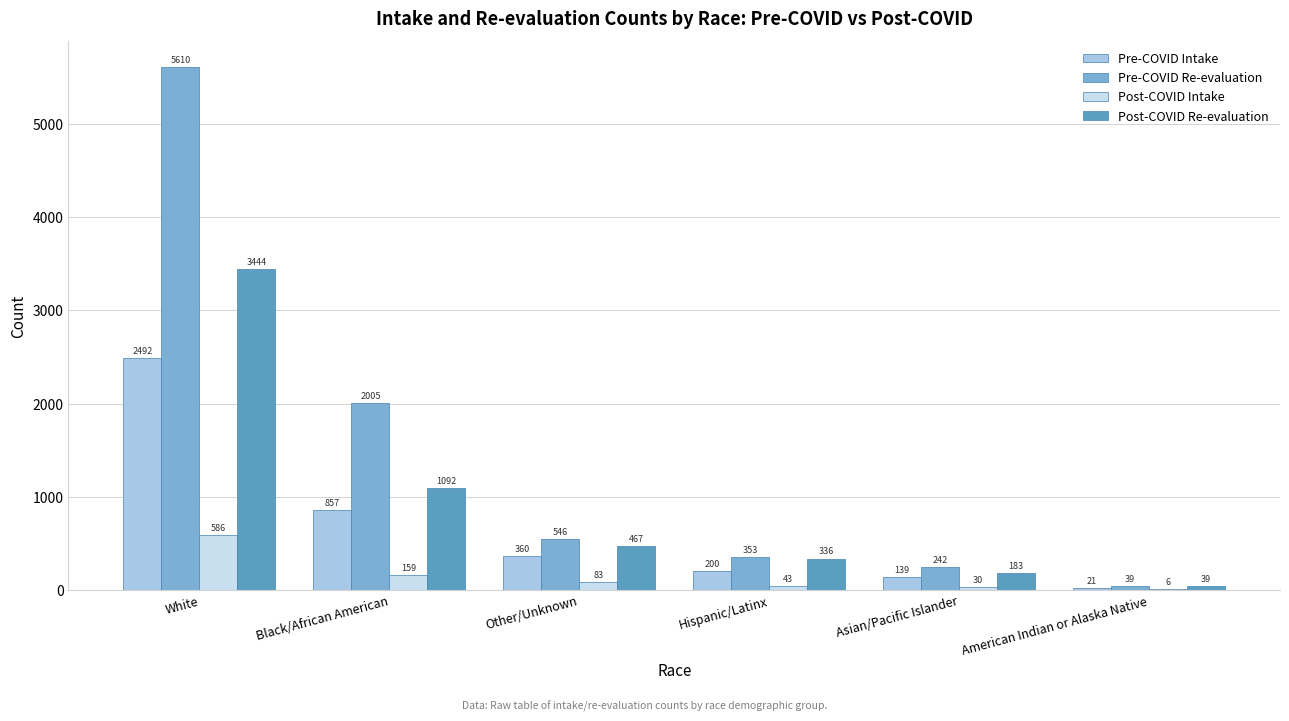

Reading right to left, list all the values displayed in this chart.

Pre-COVID Intake: 21	139	200	360	857	2492
Pre-COVID Re-evaluation: 39	242	353	546	2005	5610
Post-COVID Intake: 6	30	43	83	159	586
Post-COVID Re-evaluation: 39	183	336	467	1092	3444